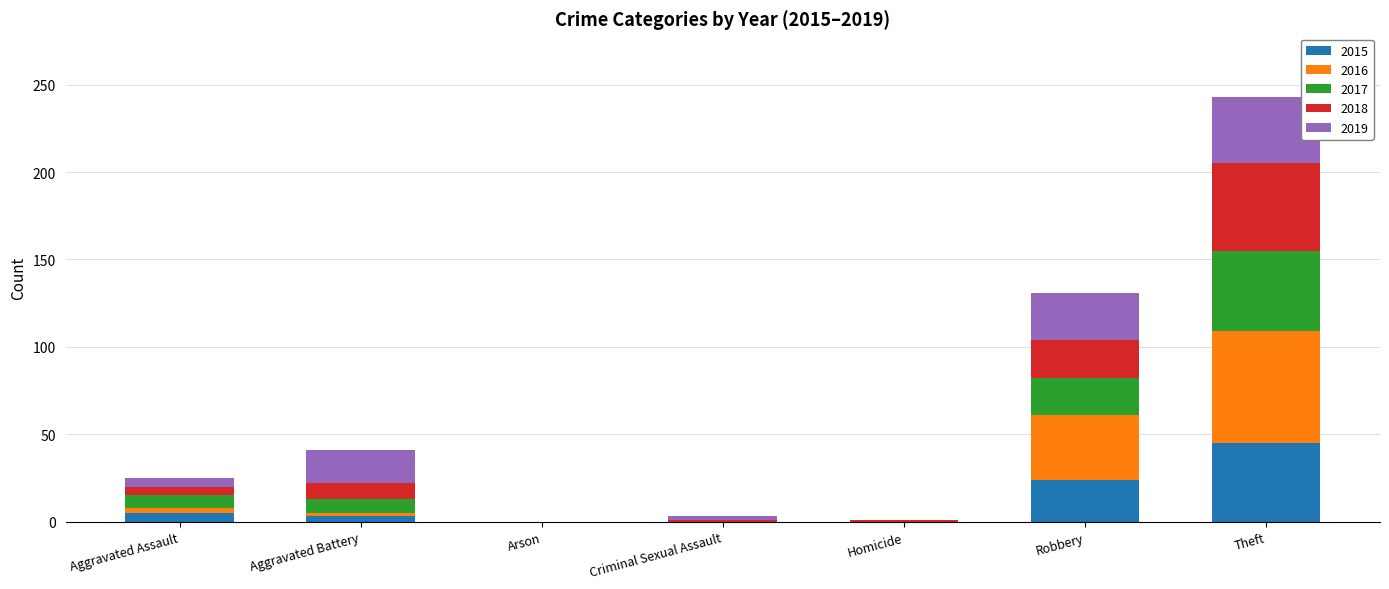

Is it true that 2015 equals 26 at Homicide?

False